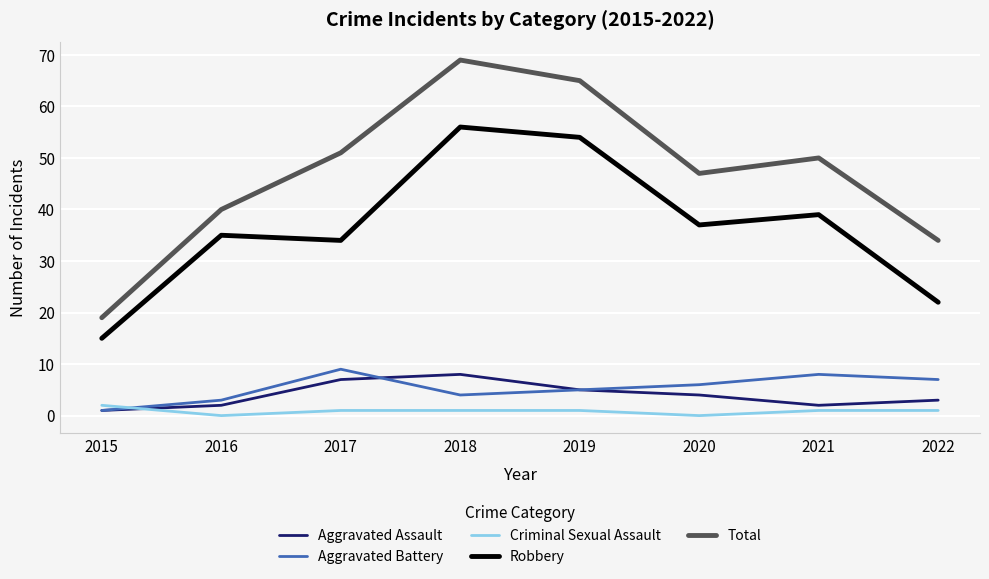

The value of Aggravated Assault at 2018 is 2. True or false?

False